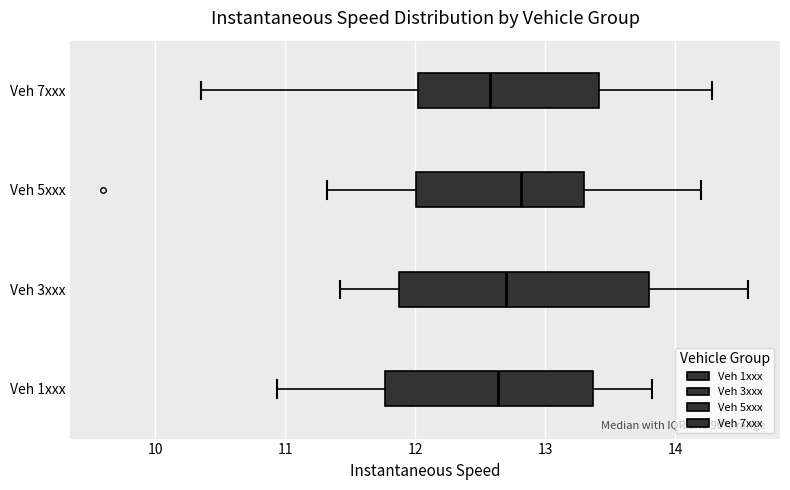

Which box is the widest, from its left edge to its right edge?

Veh 3xxx